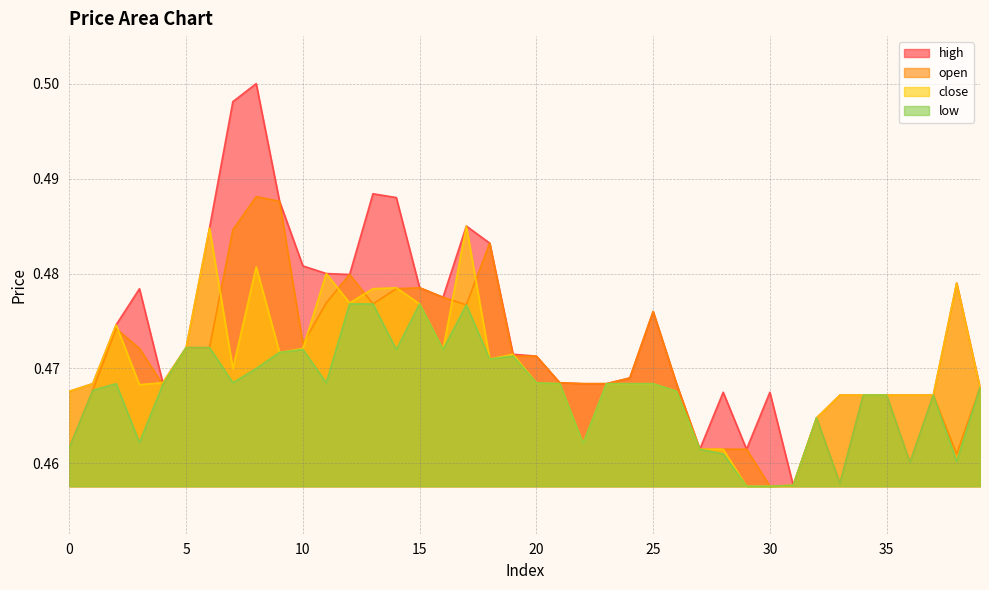

What is the sum of all high values?

19.0